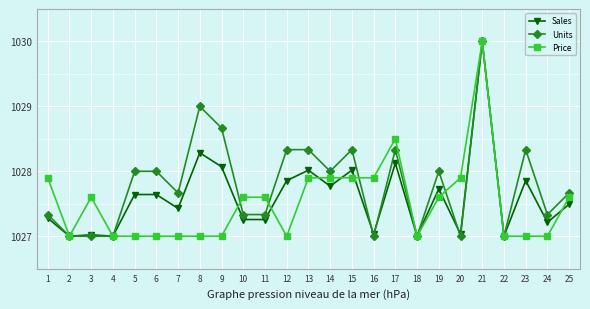

What is the value of the Units point at the 22nd from the left?

1027.0